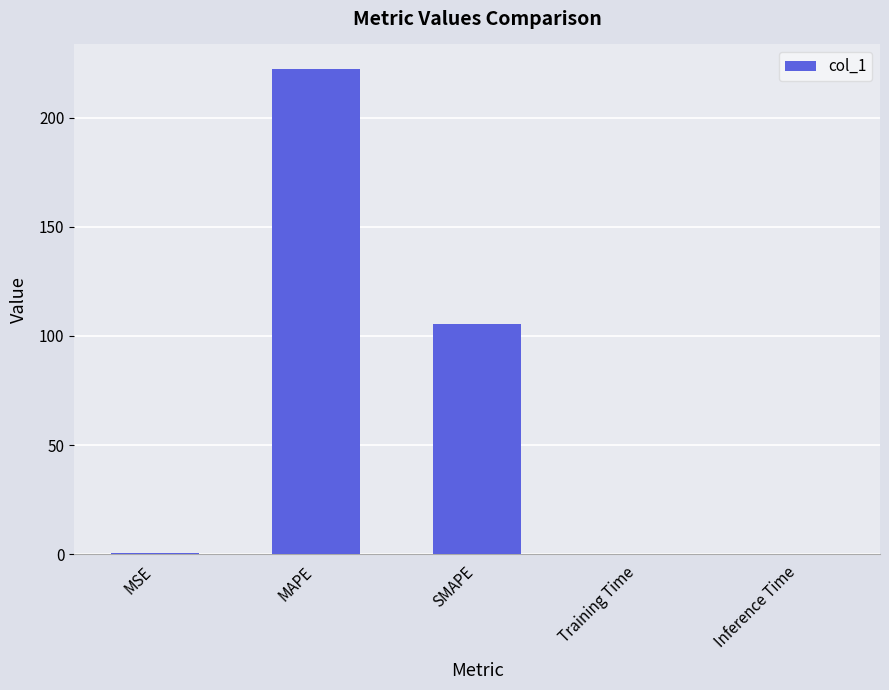

What is the difference between the values at MAPE and Inference Time?

222.5